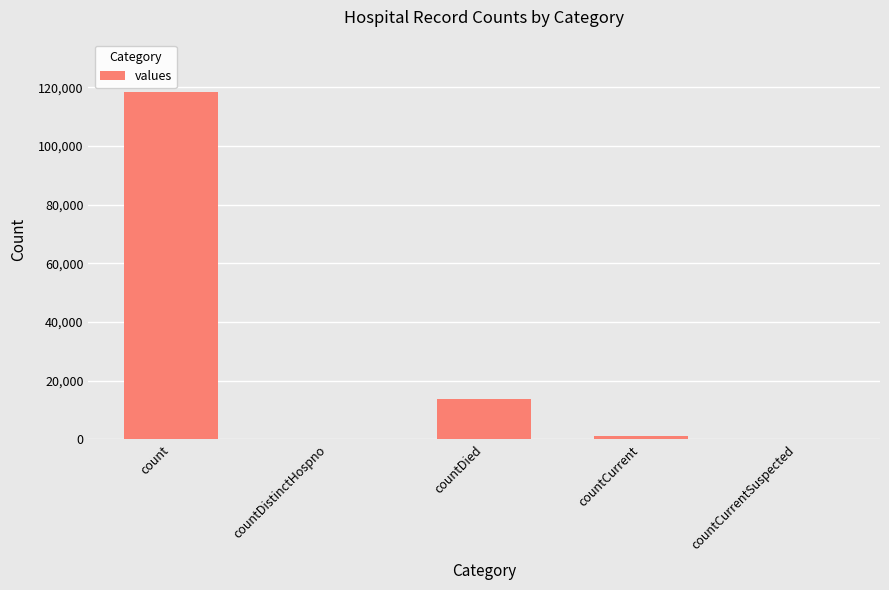

Does the chart contain stacked bars?

No